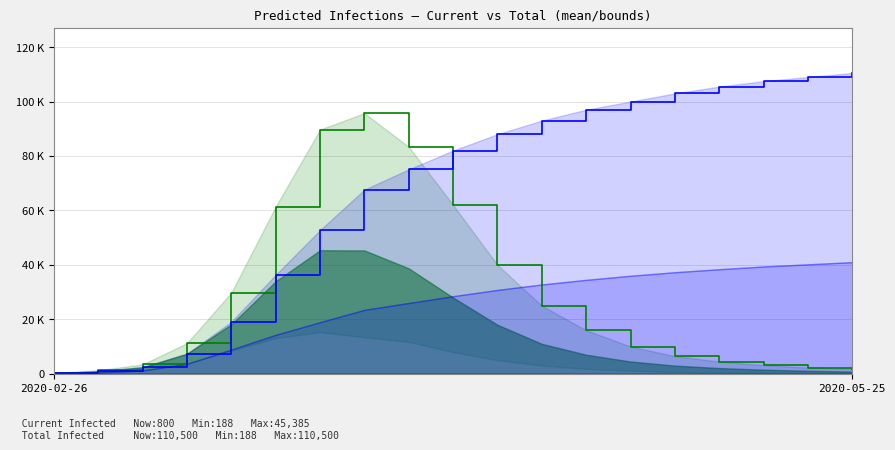

How many times do predicted_total_infected_mean_line and predicted_current_infected_upper_line cross each other?

1